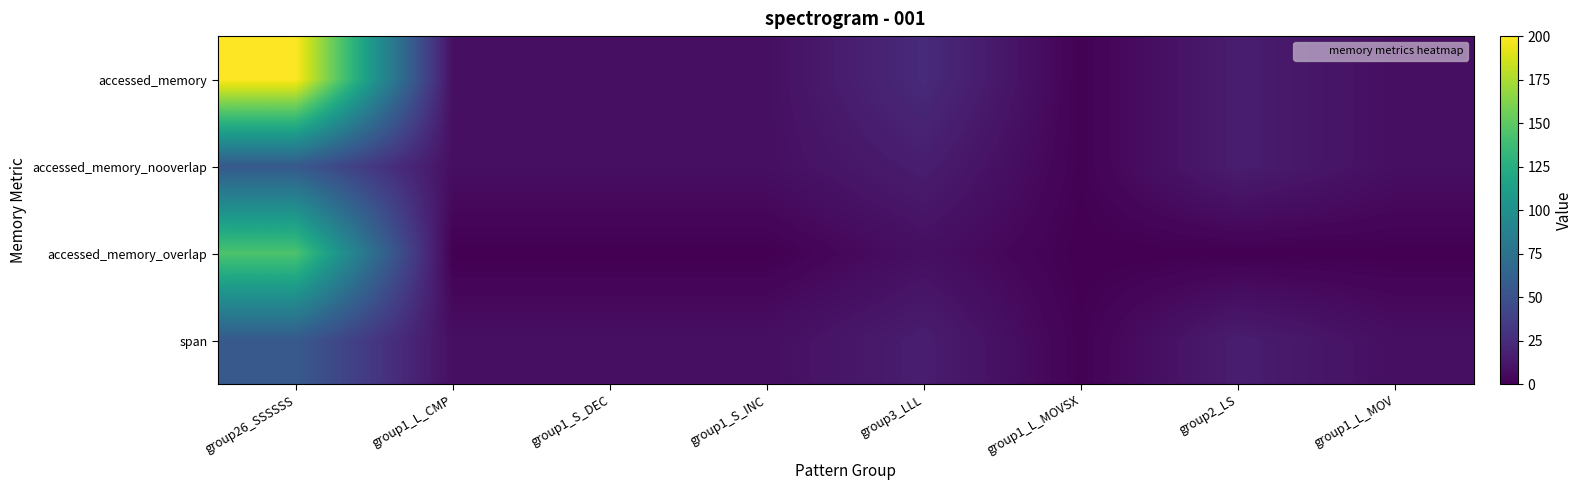

How many data points does each series have?

8